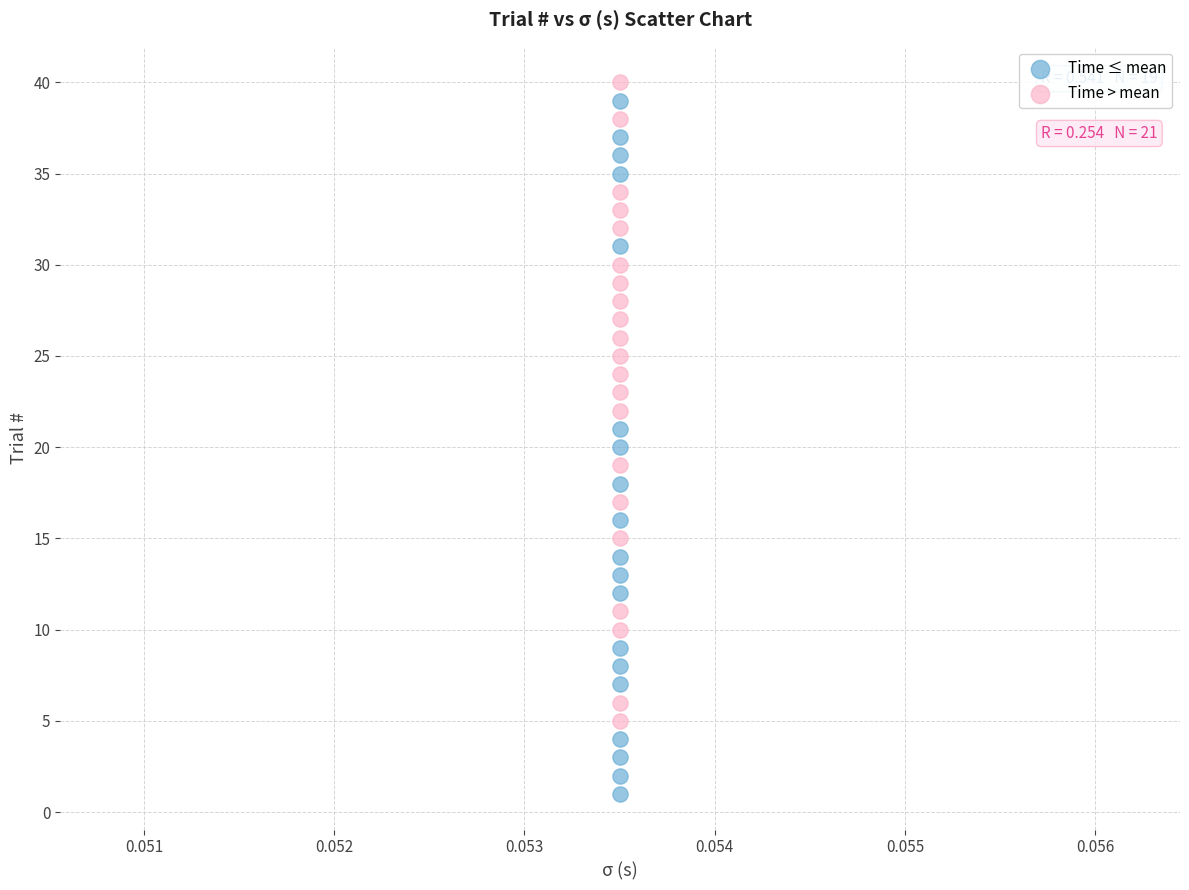

Which series has the widest spread of Y values?

Time ≤ mean